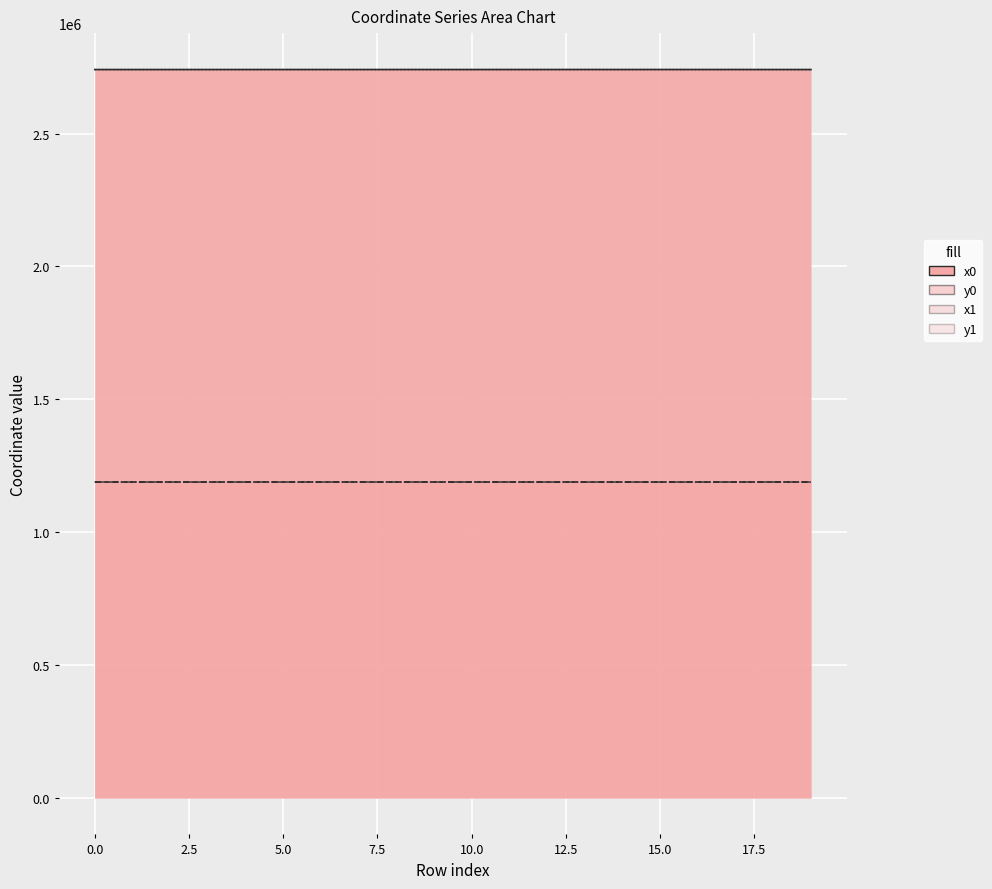

Between 12 and 2, which is larger?

12